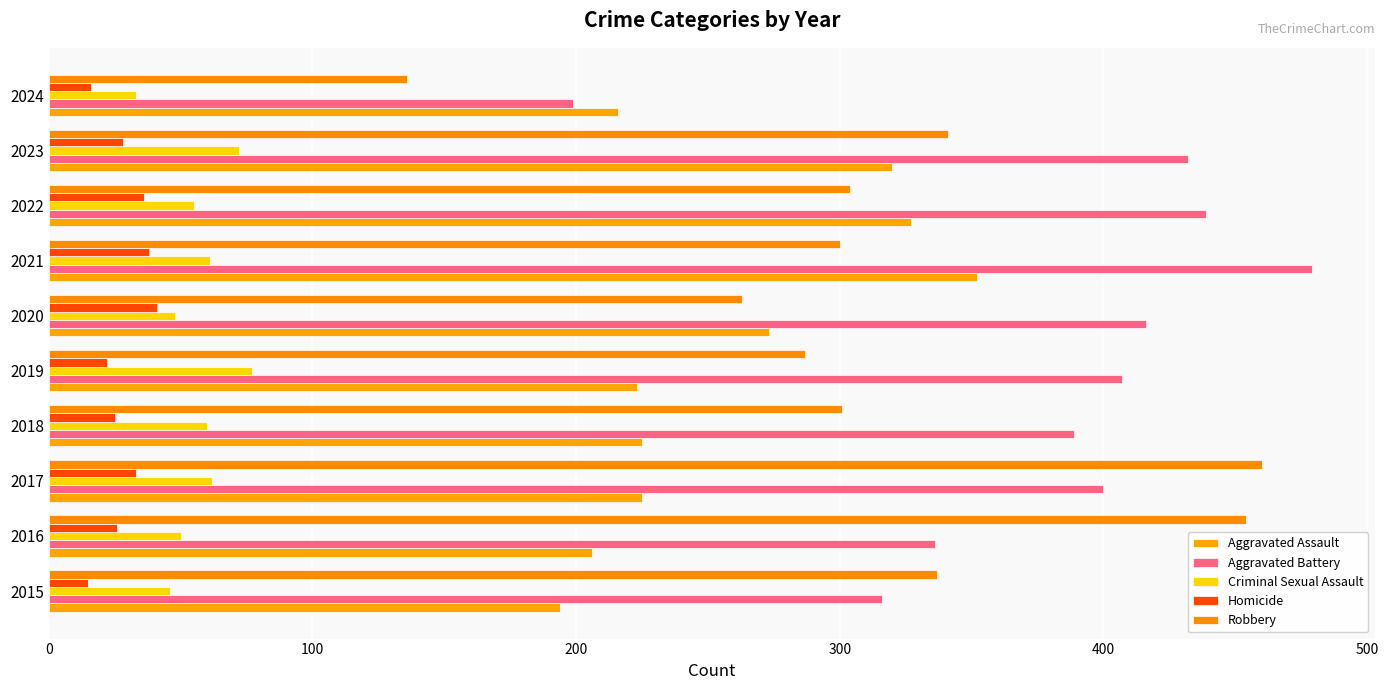

Count the number of categories in the chart.

10